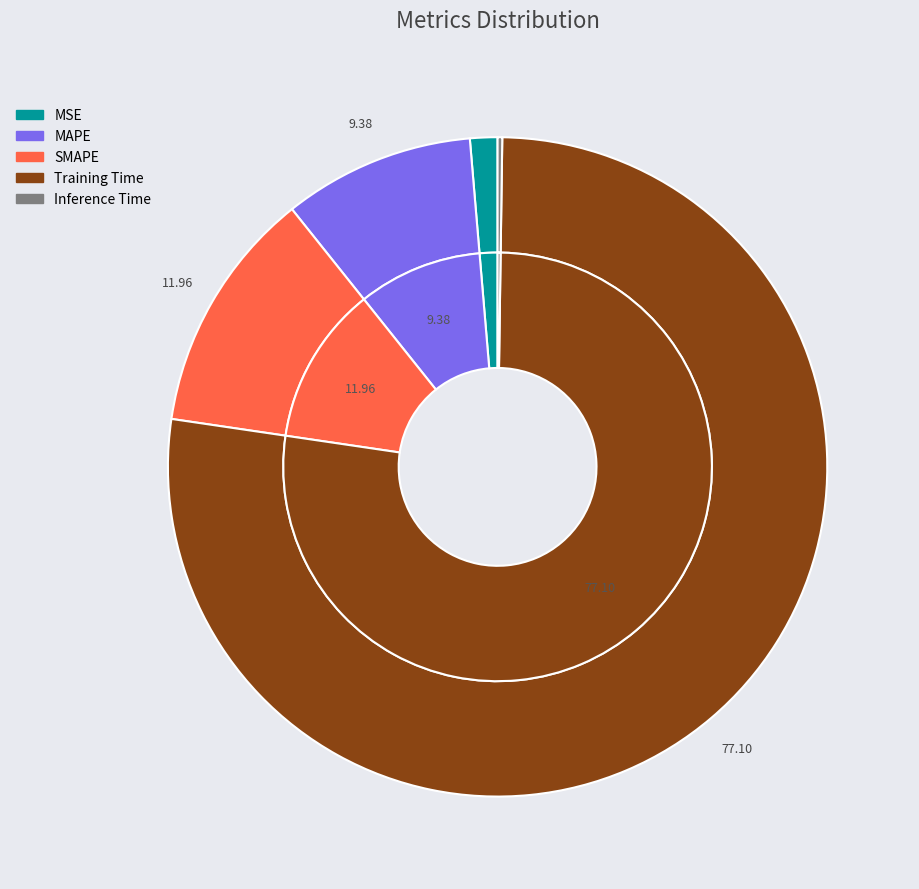

The SMAPE slice represents 6% of the pie. True or false?

False